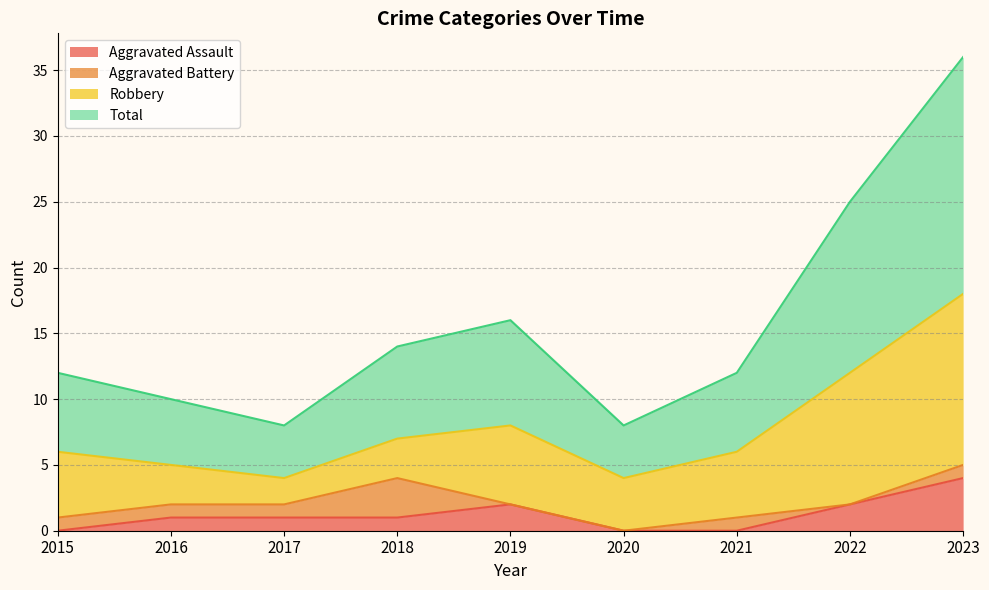

What are all the series names shown in the legend?

Aggravated Assault, Aggravated Battery, Robbery, Total